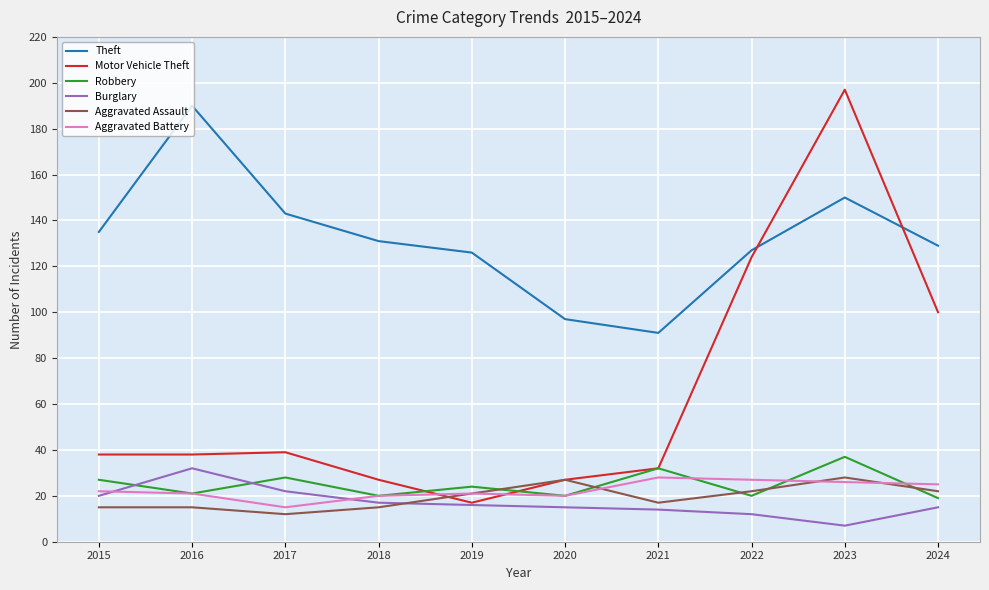

True or false: Motor Vehicle Theft and Theft intersect in this chart.

True